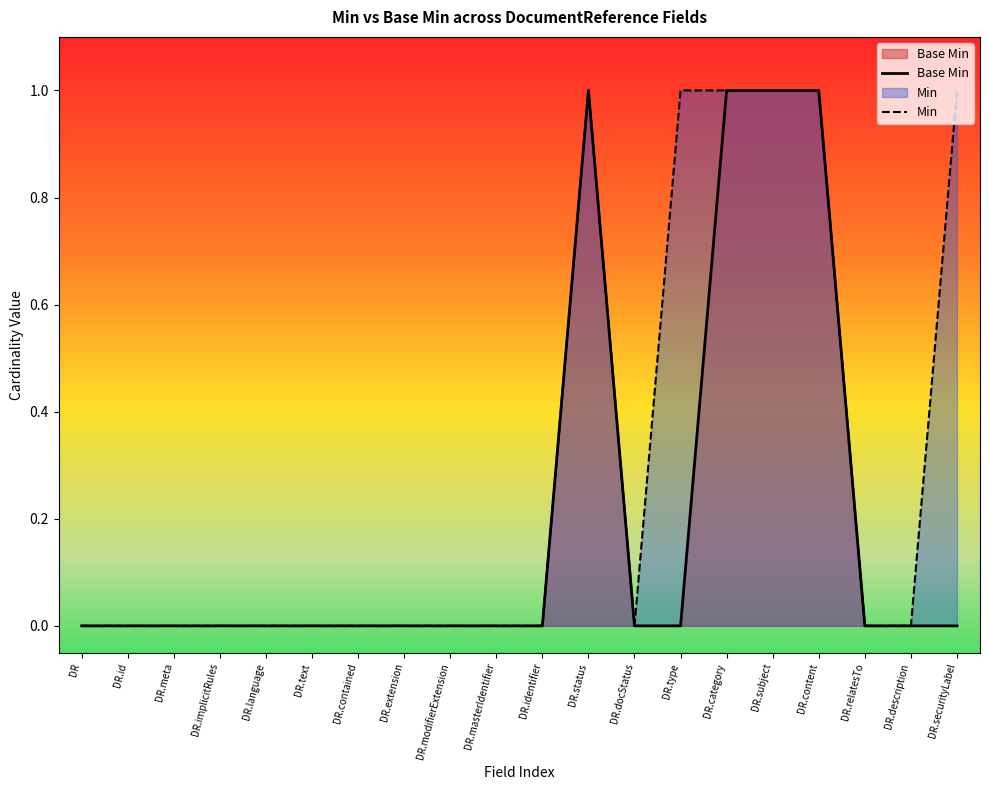

True or false: Min has a value of 0 at DR.id.

True